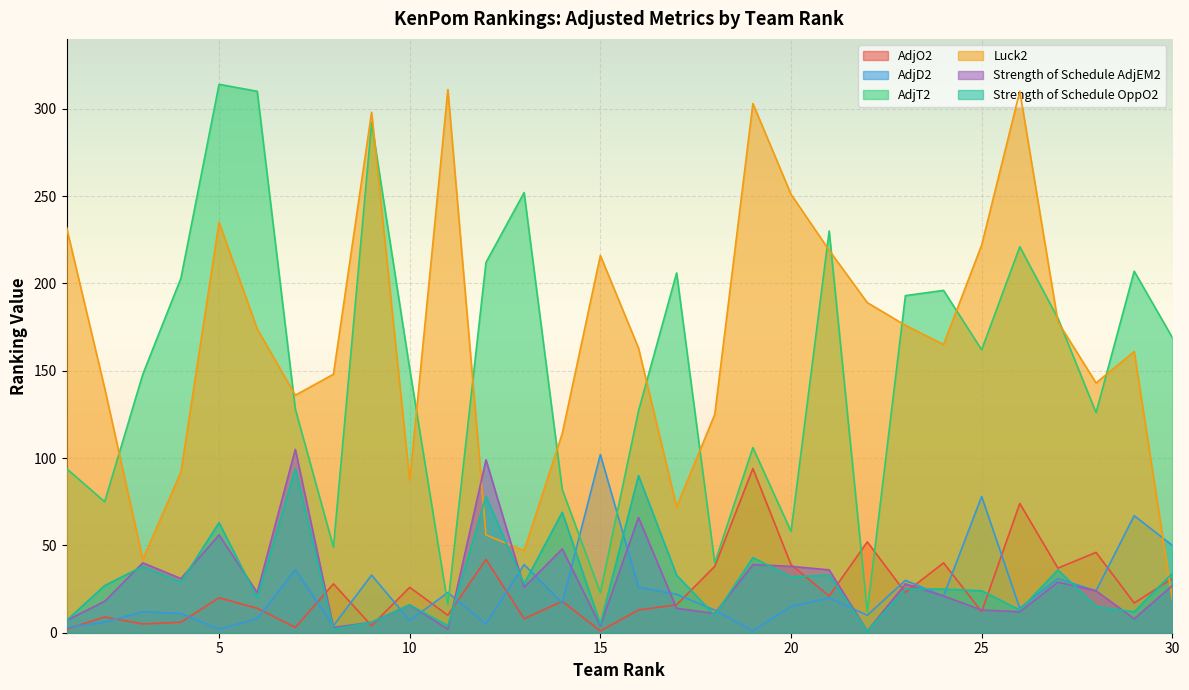

Which series changed the most between 7 and 24?

Strength of Schedule AdjEM2